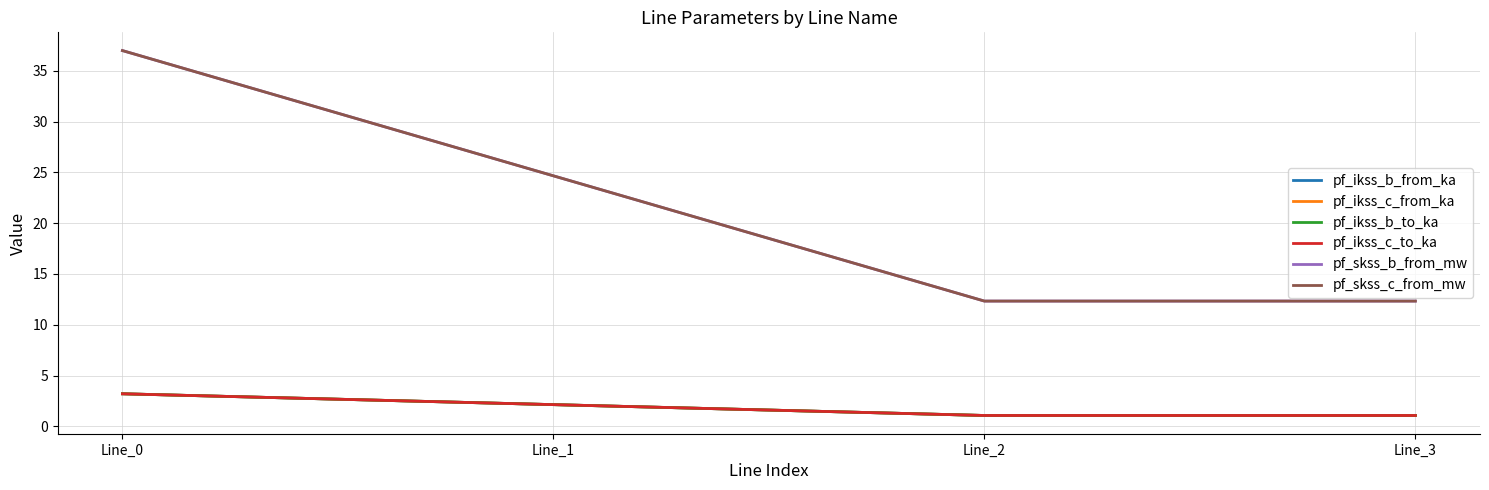

In pf_ikss_b_from_ka, how many points are lower than both neighbors (excluding endpoints)?

1